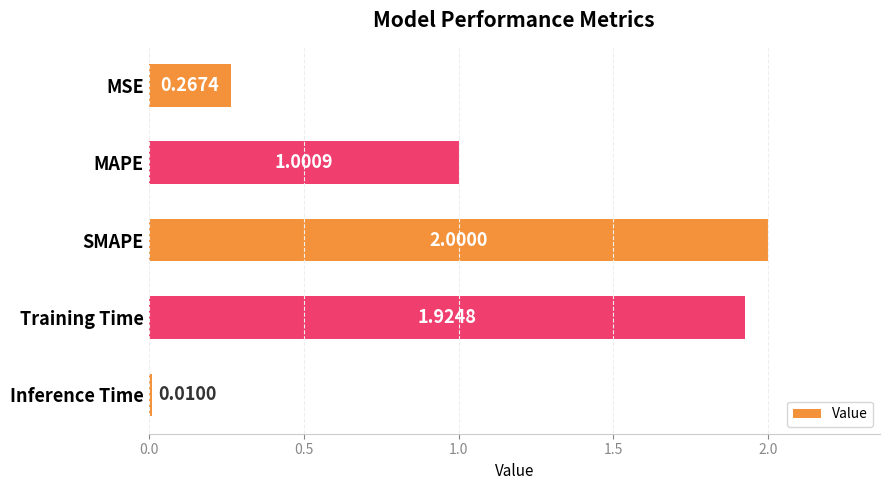

How many data points does each series have?

5